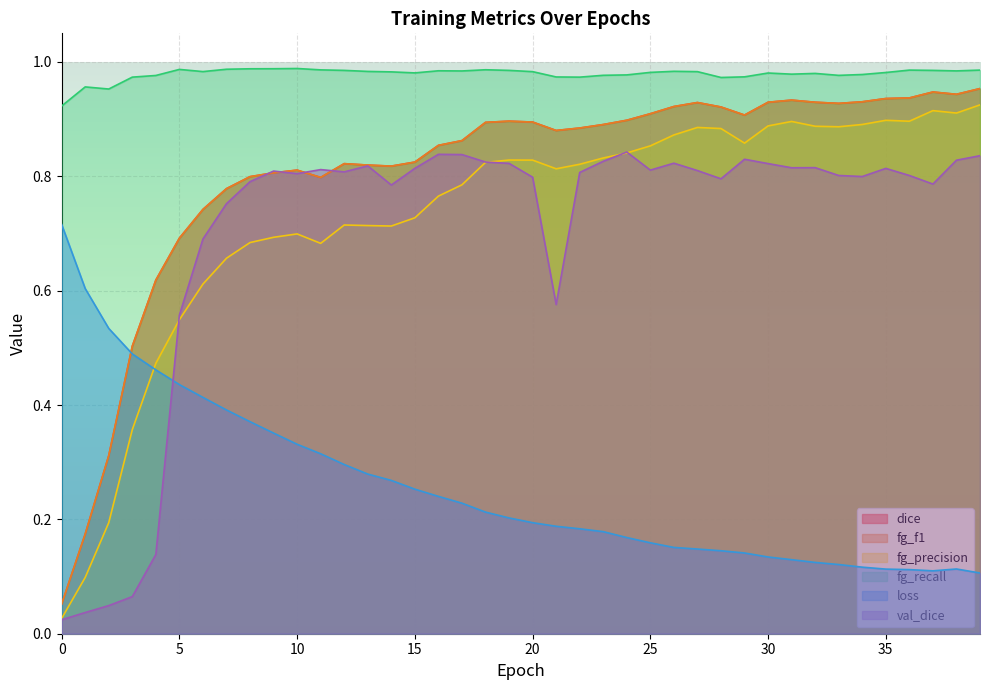

At which label does loss reach its minimum?

39